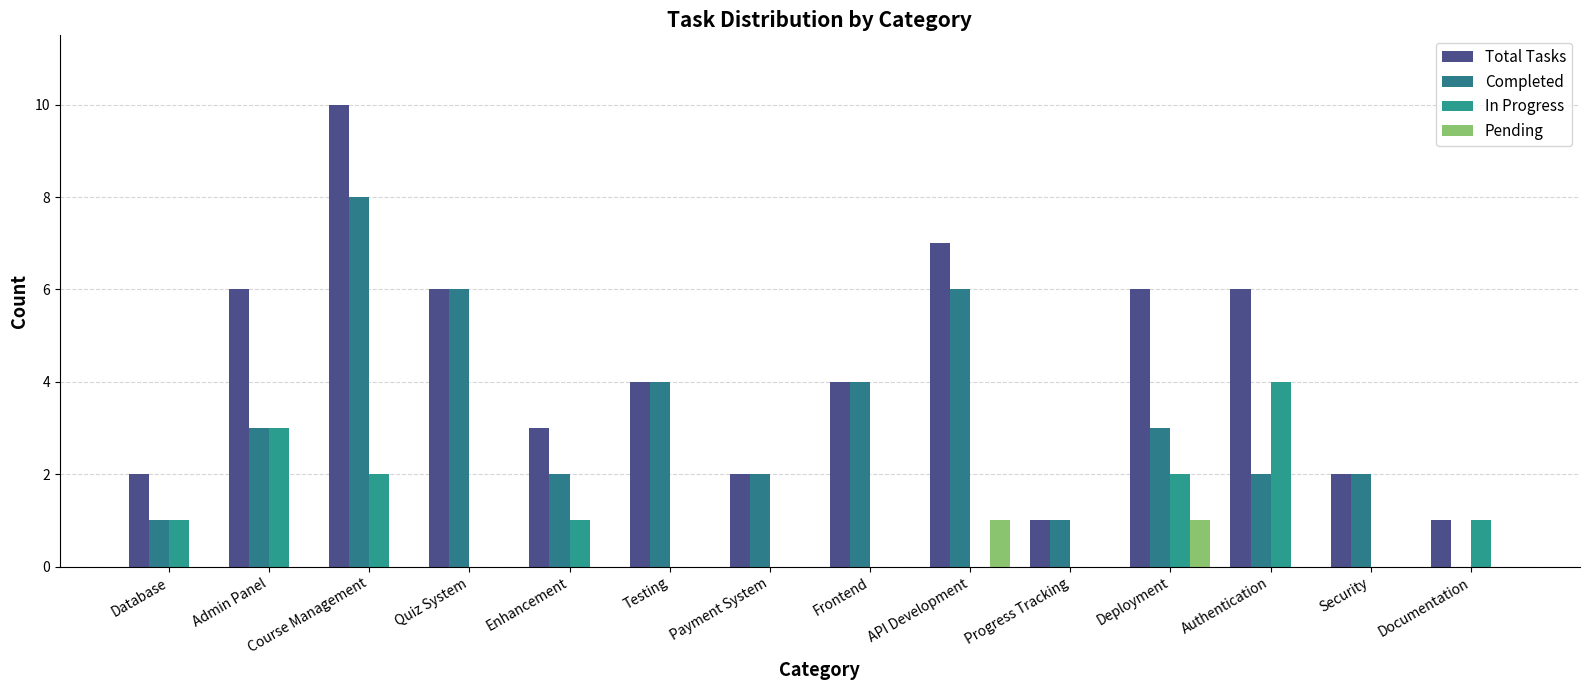

How many data points does each series have?

14